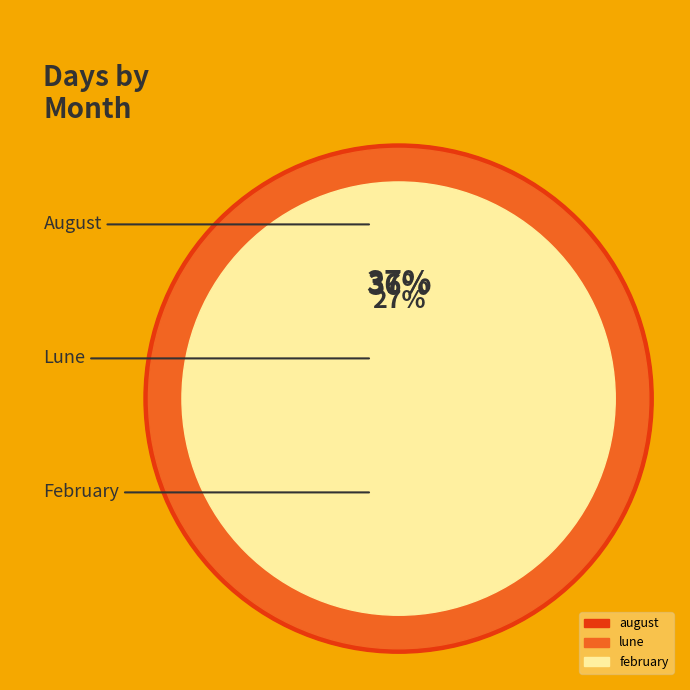

Combined, do lune and august account for over 50%?

Yes